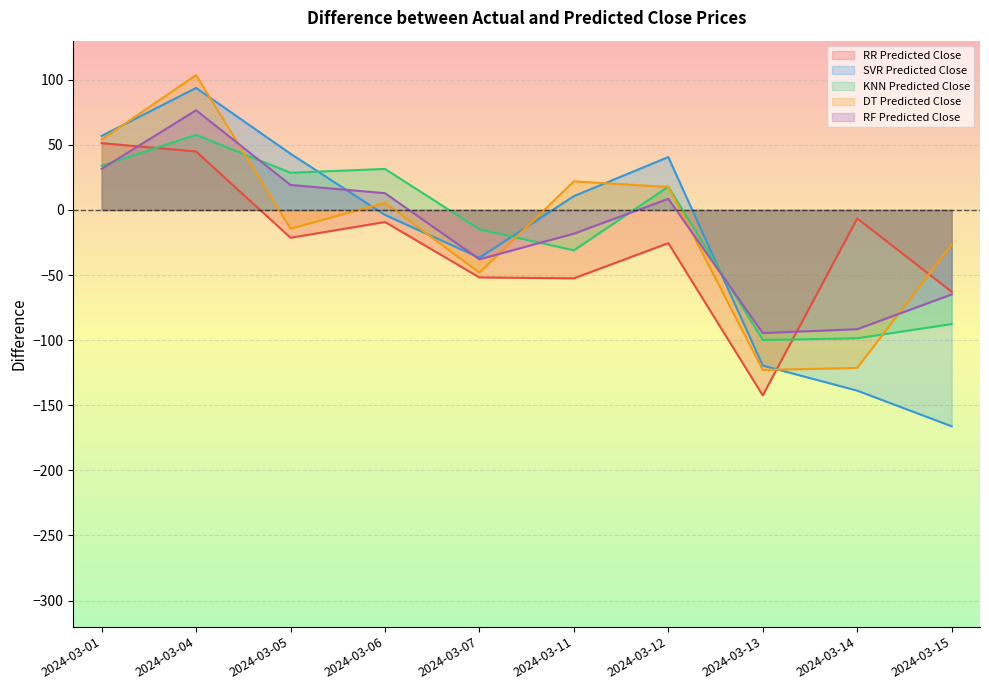

Is the value of RR Predicted Close at 2024-03-14 greater than the value of SVR Predicted Close at 2024-03-06?

No